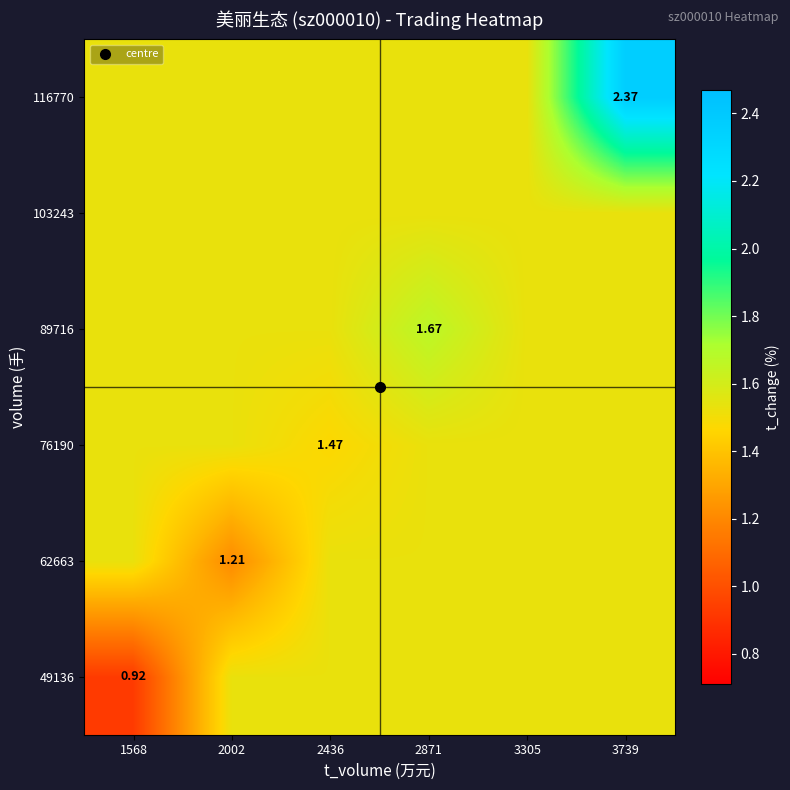

True or false: 62663 has a value of 0.5 at 3739.

False